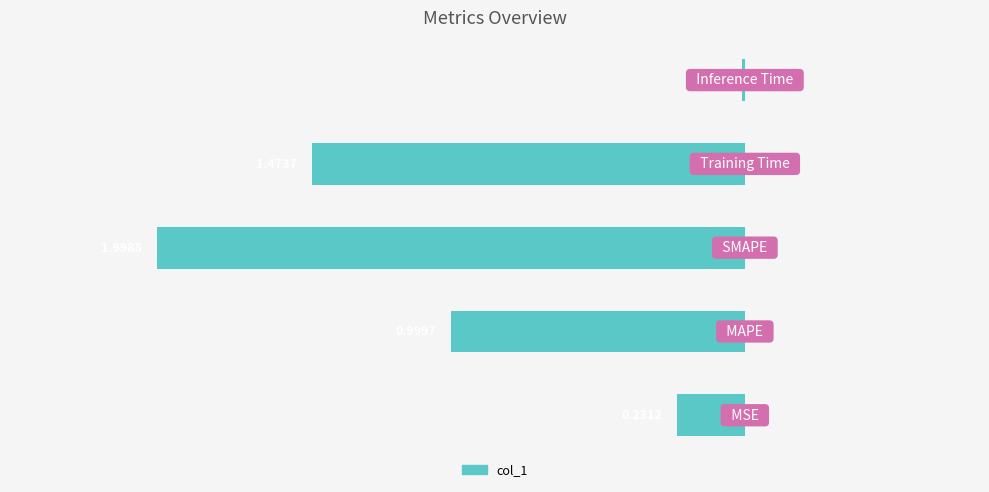

How many categories are shown in the chart?

5